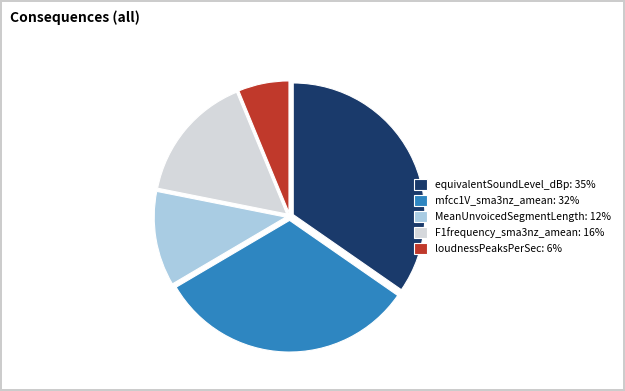

Combined, do MeanUnvoicedSegmentLength and equivalentSoundLevel_dBp account for over 50%?

No